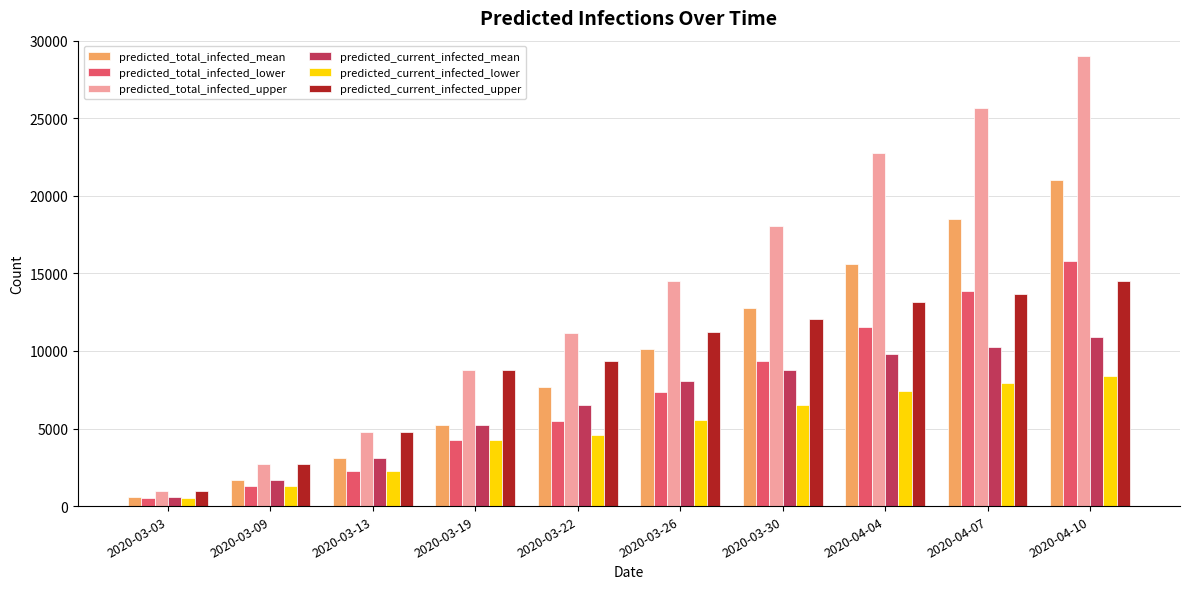

What are all the series names shown in the legend?

predicted_total_infected_mean, predicted_total_infected_lower, predicted_total_infected_upper, predicted_current_infected_mean, predicted_current_infected_lower, predicted_current_infected_upper